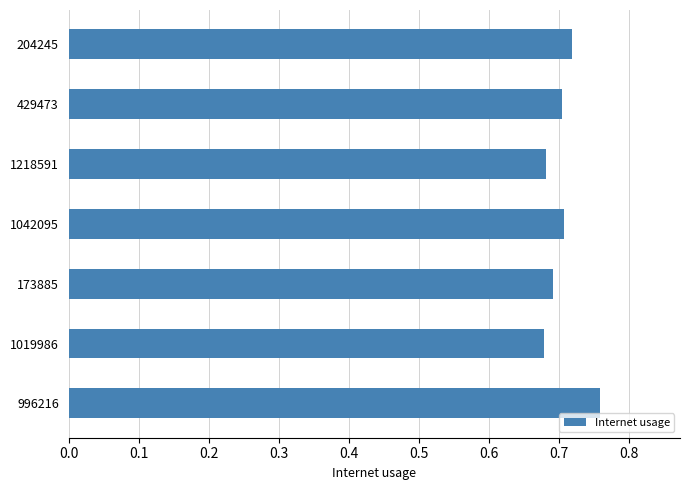

What is the sum of the values at 1019986 and 1042095?

1.4